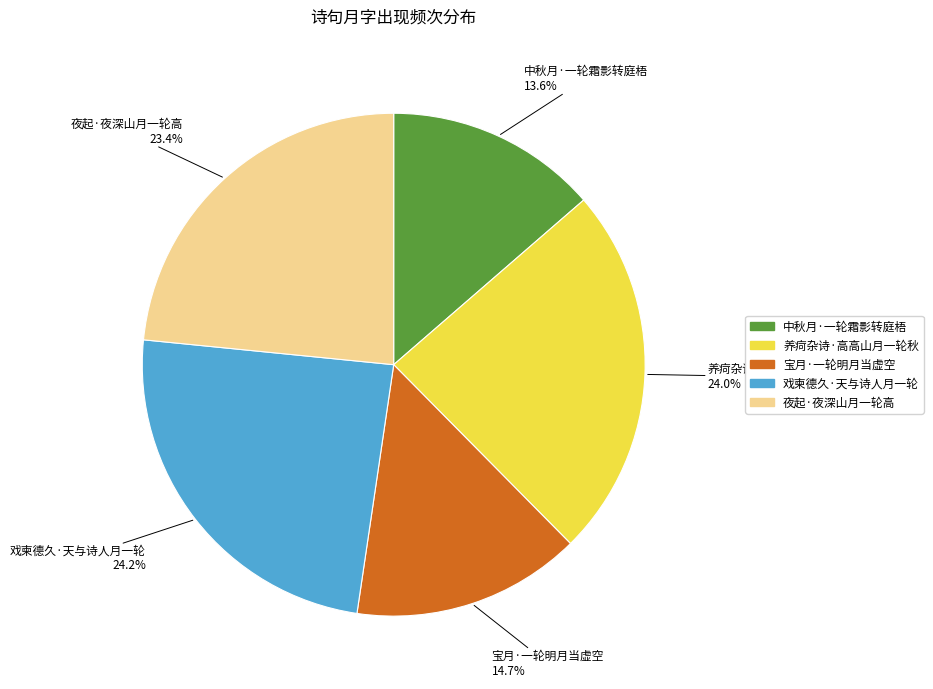

Which has a higher value, 夜起·夜深山月一轮高 or 戏柬德久·天与诗人月一轮?

戏柬德久·天与诗人月一轮